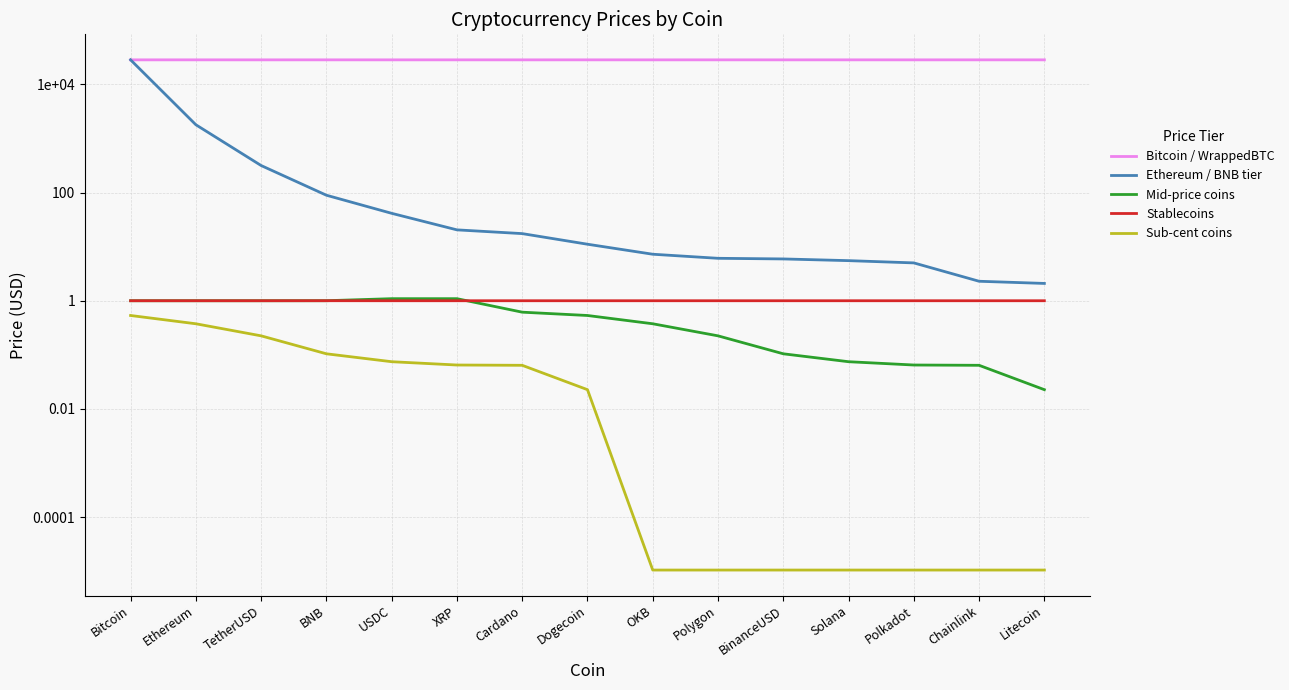

What is the average value of the Ethereum / BNB tier series?

2042.1